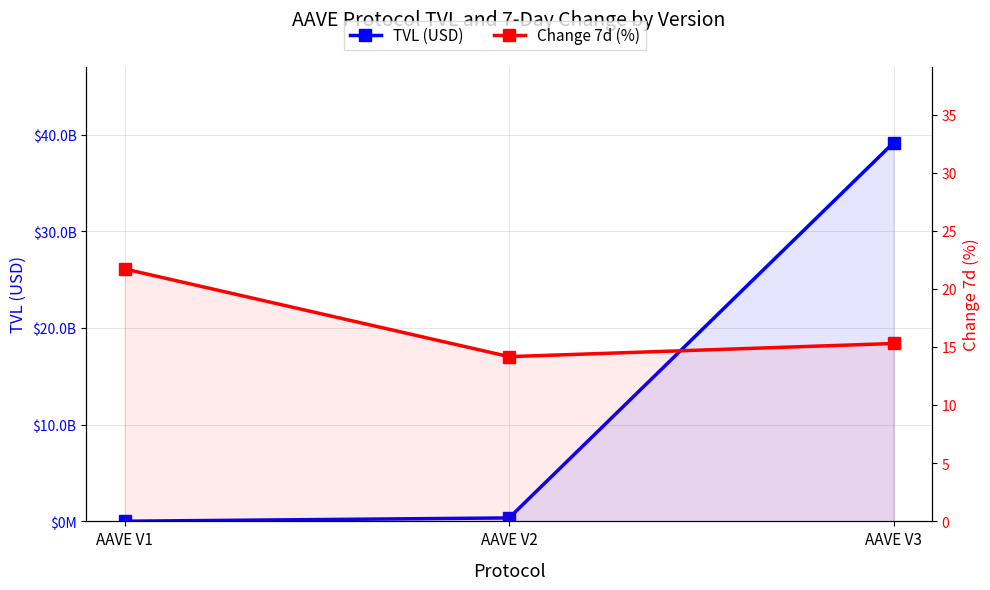

What is the smallest value displayed?

14.2